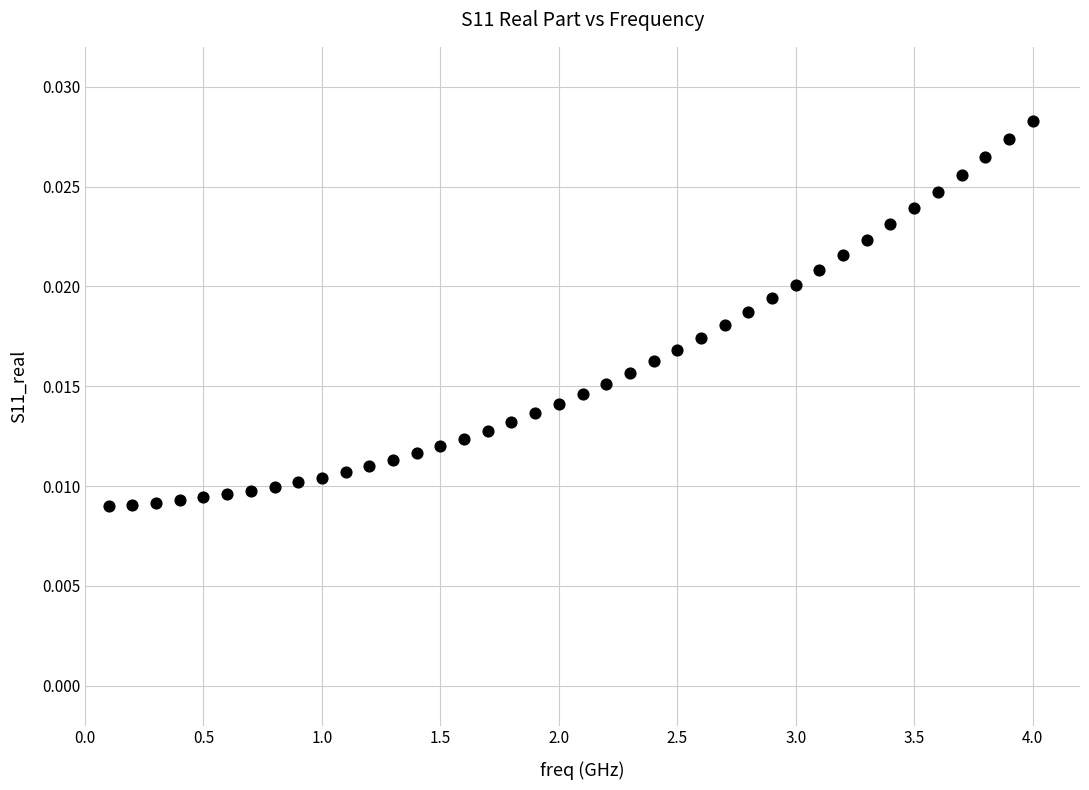

What is the range of X values (max minus min)?

3.9